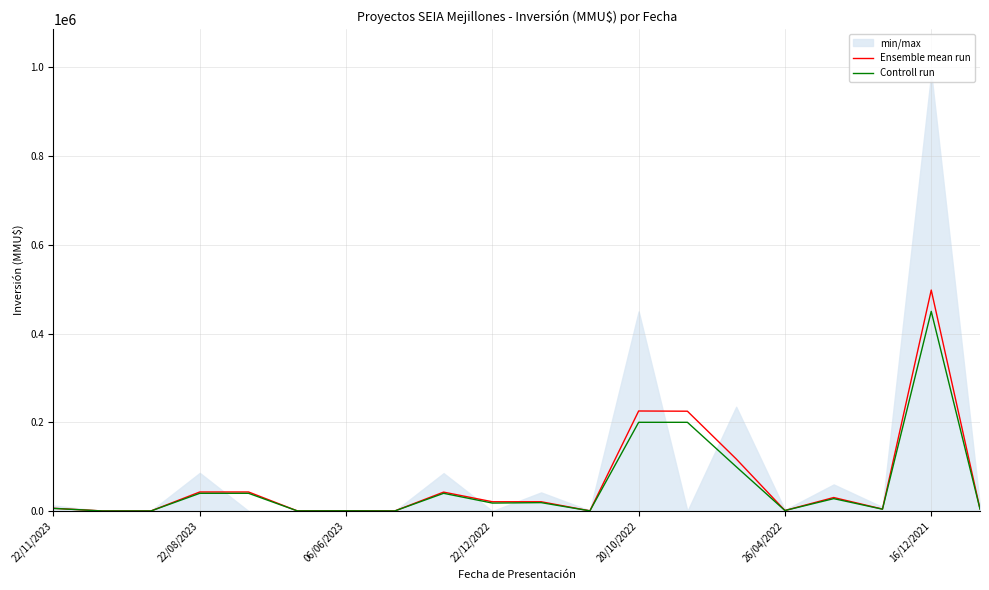

What value does the Ensemble mean run series have at 7?

275.8